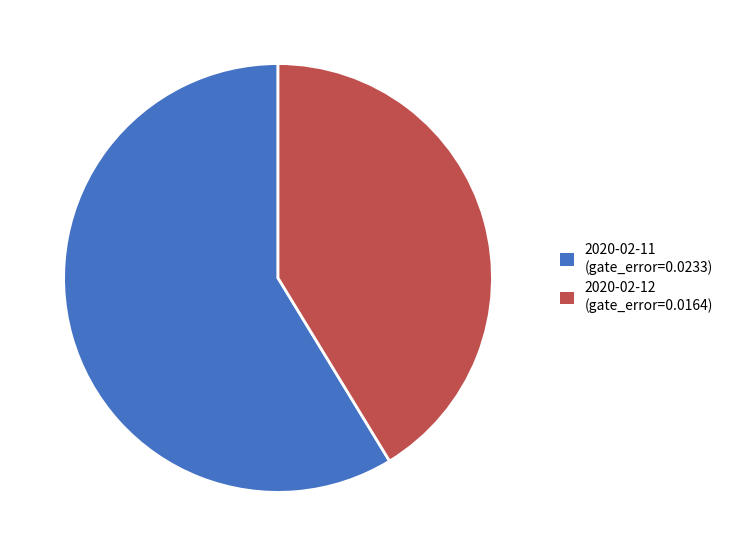

Which category has the biggest portion of the pie?

2020-02-11 (gate_error=0.0233)